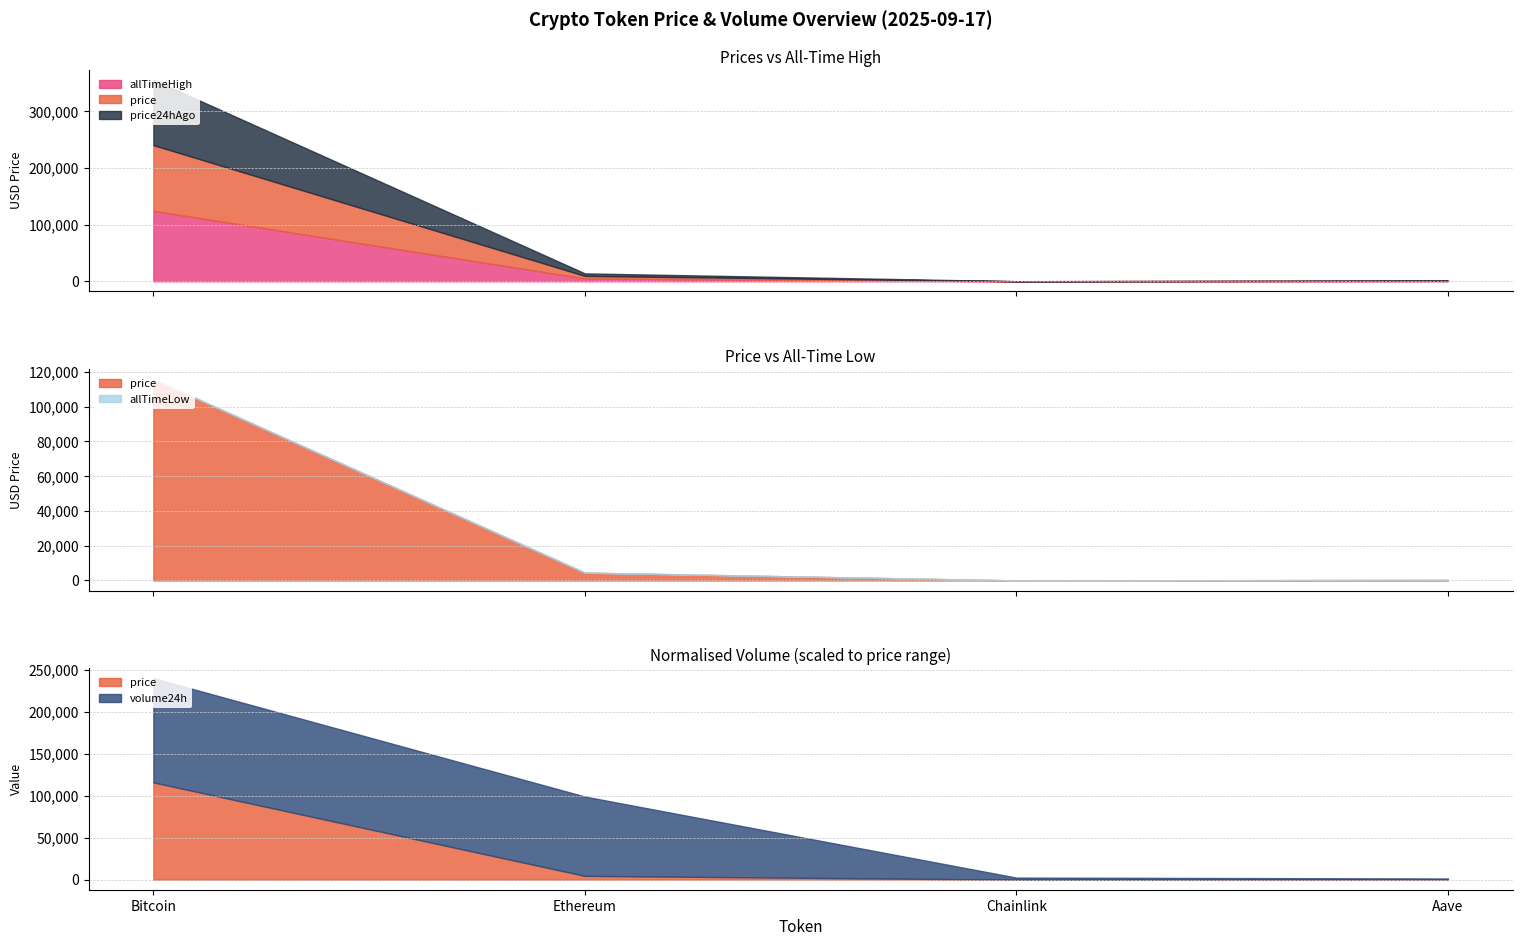

Reading left to right, what are all the values shown in this chart?

price: 115864.0	4502.2	23.0	294.1
price24hAgo: 115090.0	4438.6	23.2	291.1
volume24h: 40612234370.0	30915914108.0	792954815.0	357597242.0
allTimeHigh: 124128.0	4946.1	52.7	661.7
allTimeLow: 67.8	0.4	0.1	26.0